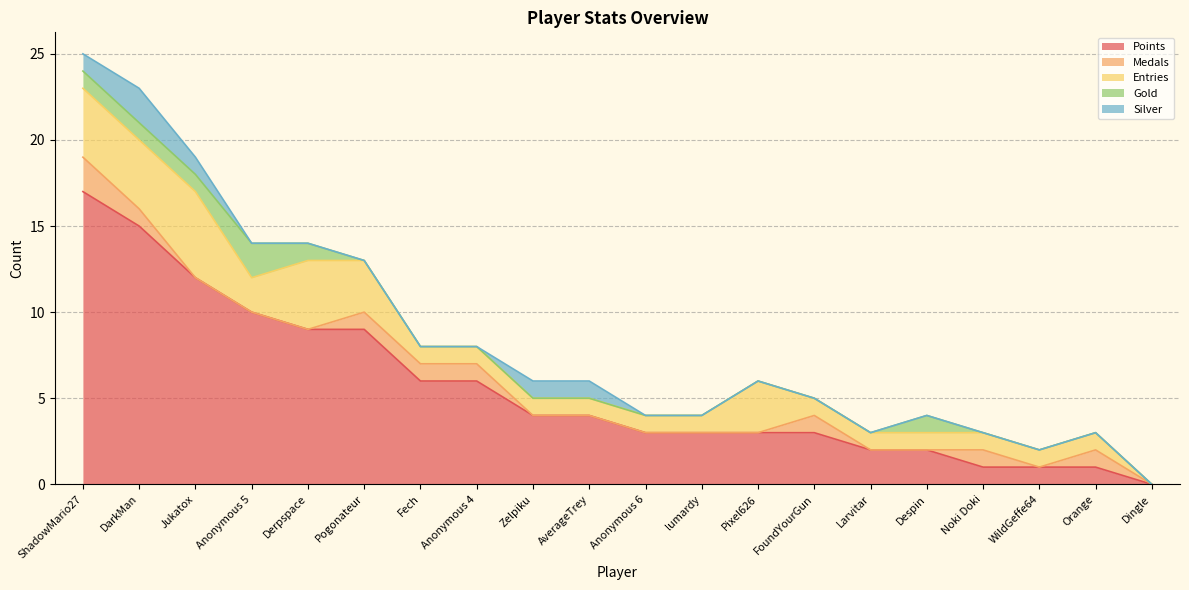

In Entries, how many points are higher than both neighbors (excluding endpoints)?

3